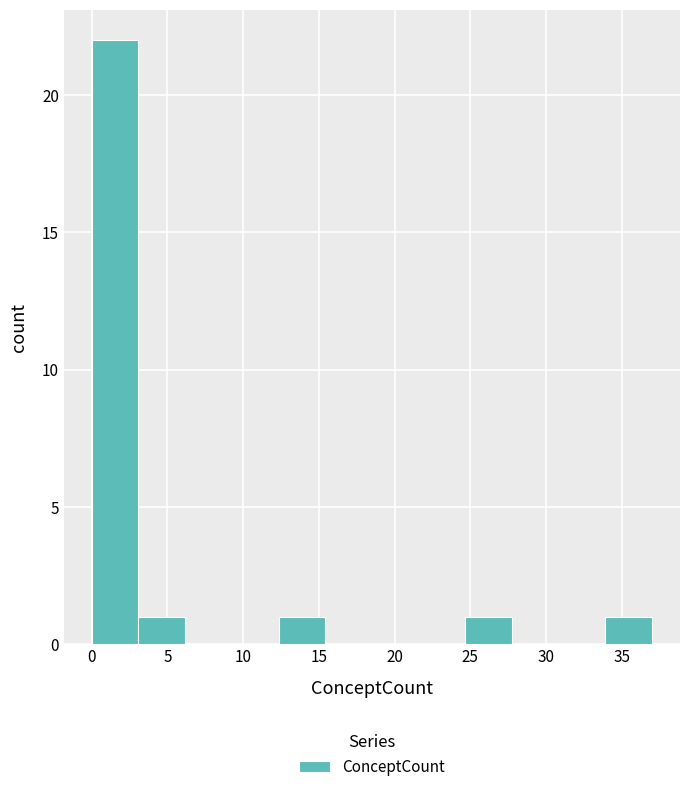

Reading left to right, list every bar in this chart as the range it spans on the x-axis followed by its height. Neither the bar edges nor the heights are printed on the chart, so give them approximately, as read against the axes.

0.0 to 3.0: 22
3.0 to 6.0: 1
6.0 to 9.5: 0
9.5 to 12.5: 0
12.5 to 15.5: 1
15.5 to 18.5: 0
18.5 to 21.5: 0
21.5 to 24.5: 0
24.5 to 28.0: 1
28.0 to 31.0: 0
31.0 to 34.0: 0
34.0 to 37.0: 1